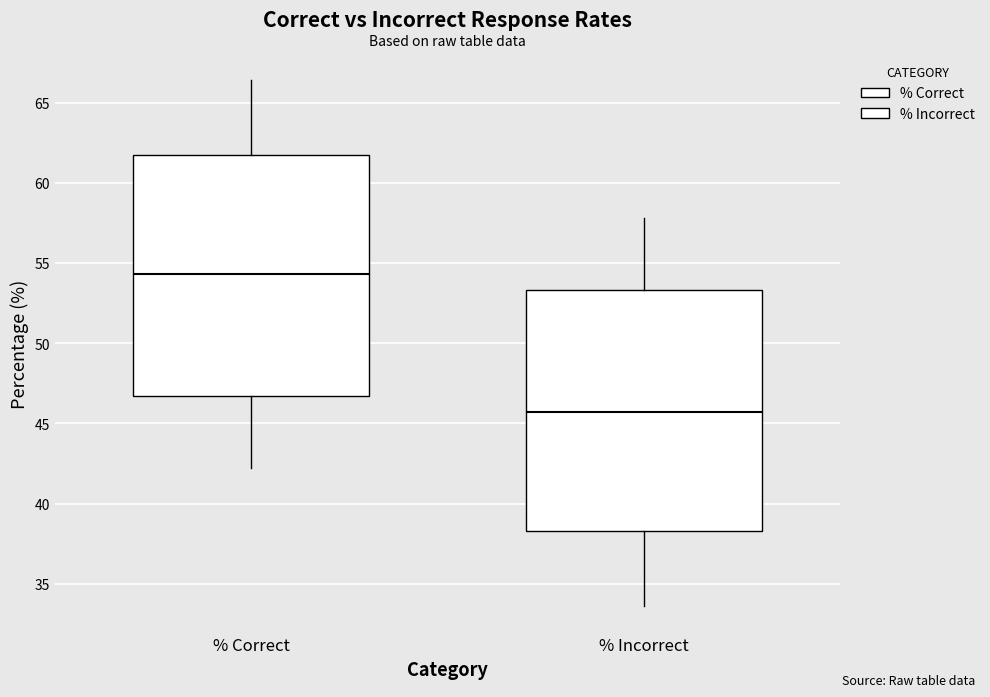

Reading left to right, transcribe this box plot: for each box, give where its median line is, the range the box spans, and where its two whiskers end, as read against the y-axis. The values are not printed on the chart, so give them approximately, as read against the axis.

% Correct: median 54.5, box 46.5 to 61.5, whiskers 42.0 to 66.5
% Incorrect: median 45.5, box 38.5 to 53.5, whiskers 33.5 to 58.0